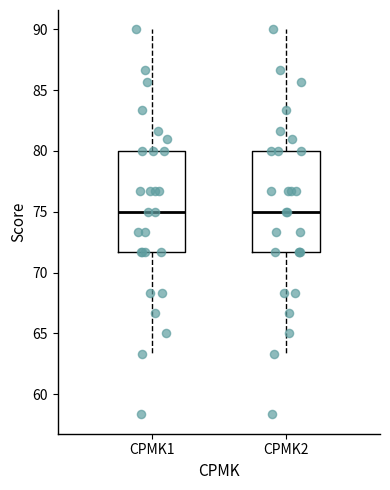

Reading left to right, transcribe this box plot: for each box, give where its median line is, the range the box spans, and where its two whiskers end, as read against the y-axis. The values are not printed on the chart, so give them approximately, as read against the axis.

CPMK1: median 75.0, box 71.5 to 80.0, whiskers 63.5 to 90.0
CPMK2: median 75.0, box 71.5 to 80.0, whiskers 63.5 to 90.0